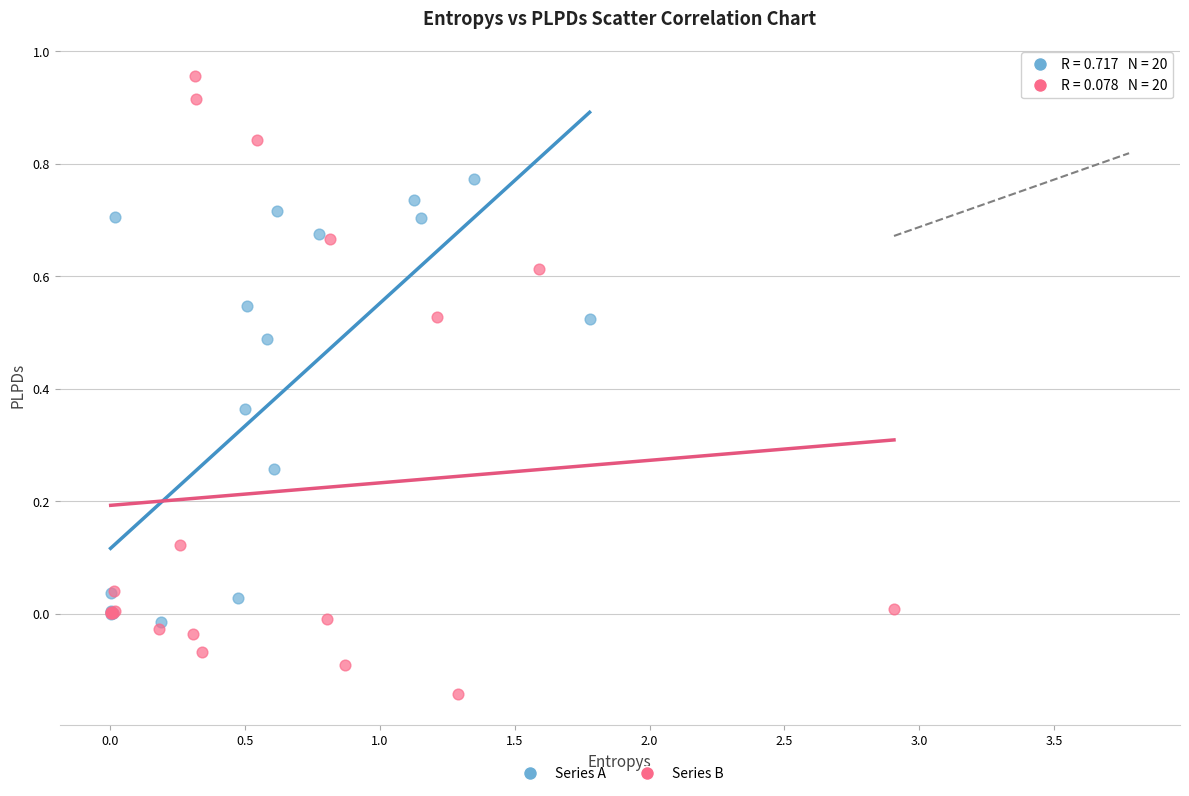

Which series reaches the maximum Y coordinate?

Series B